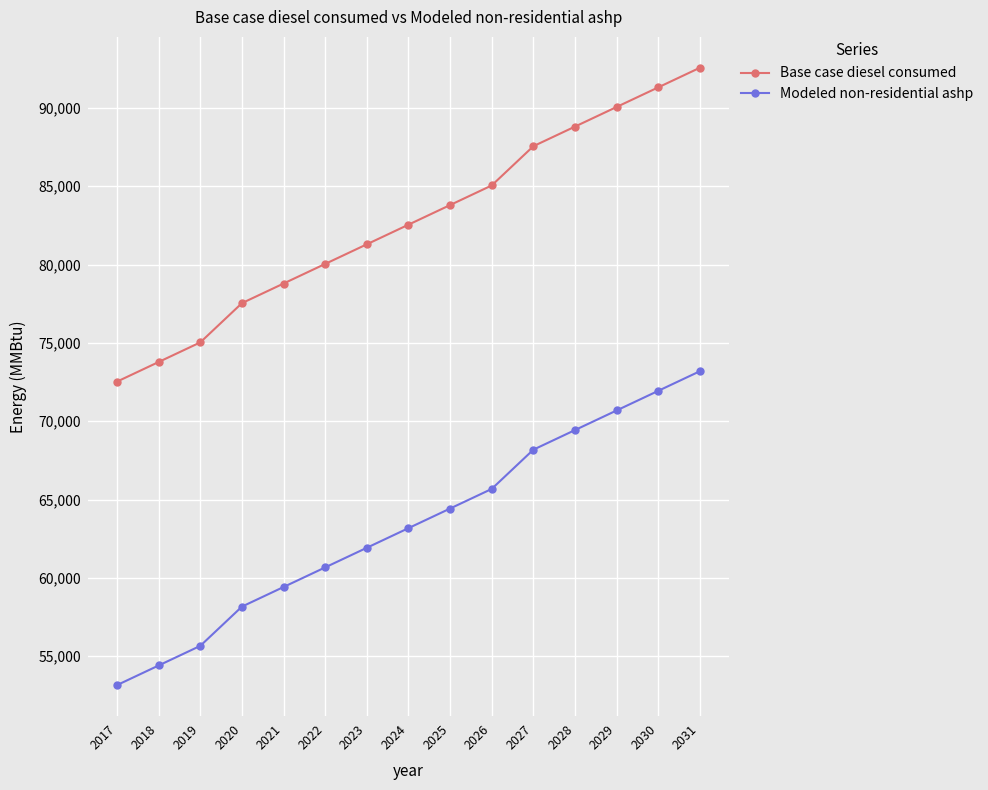

What is the difference between the maximum and minimum values in the Base case diesel consumed series?

20032.1